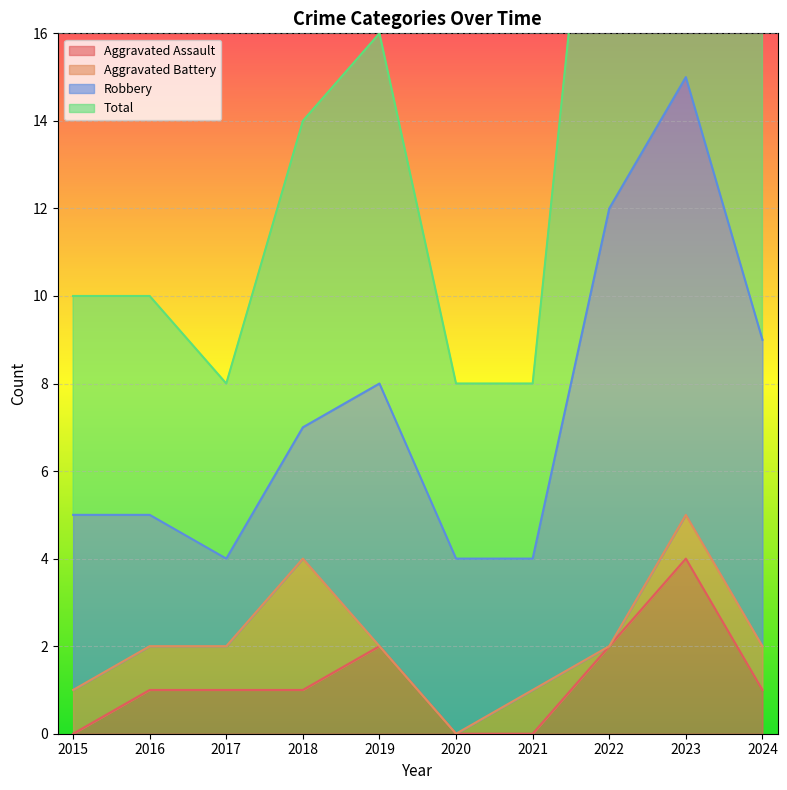

At which category does Total reach its first local valley?

2017